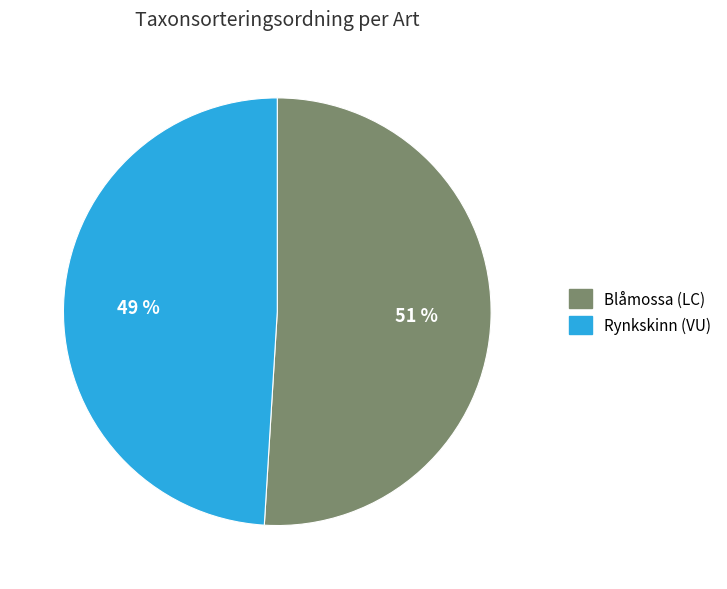

Which category has the smallest portion of the pie?

Rynkskinn (VU)